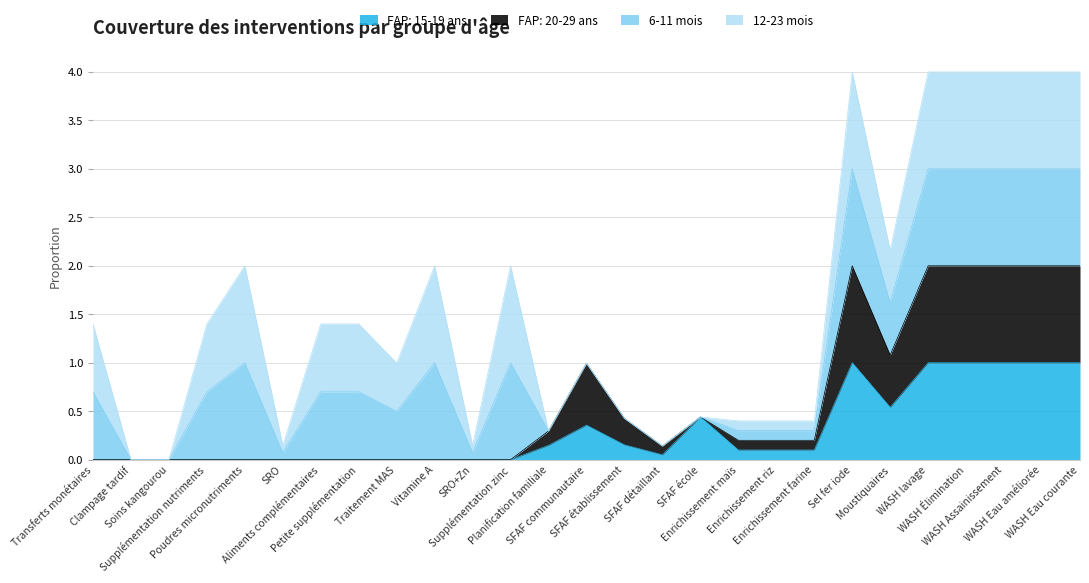

What is the difference between the highest and lowest values at WASH Eau améliorée?

1.0